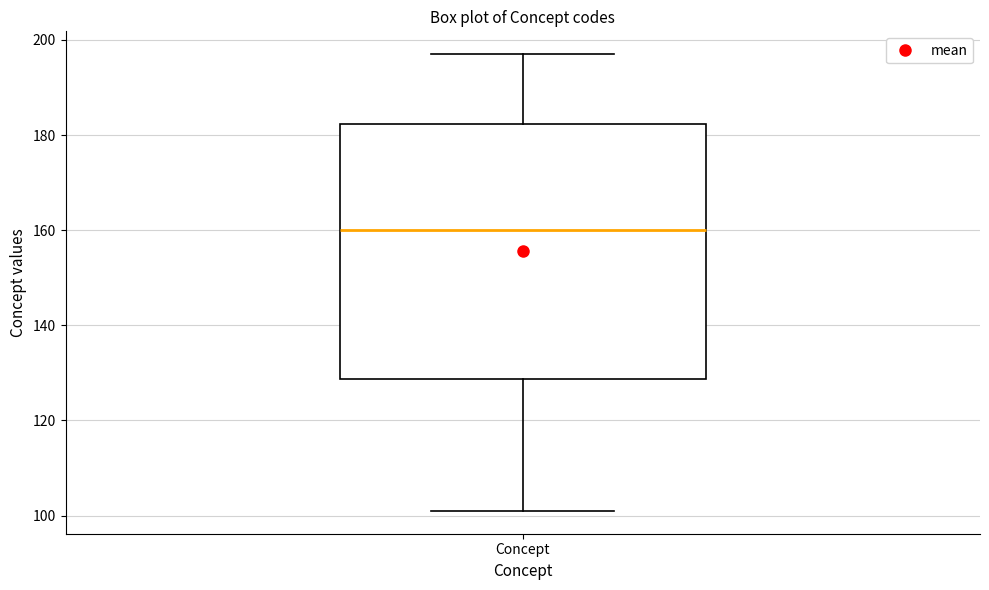

Read this box plot against the y-axis: the position of the median line, the range covered by the box, and the ends of both whiskers. The values are not printed on the chart, so give them approximately, as read against the axis.

median 160, box 128 to 182, whiskers 102 to 198